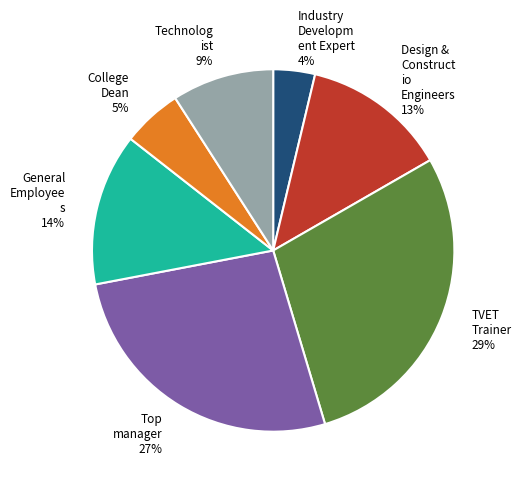

To the nearest percent, what is the difference between the largest and smallest slice percentages?

25%